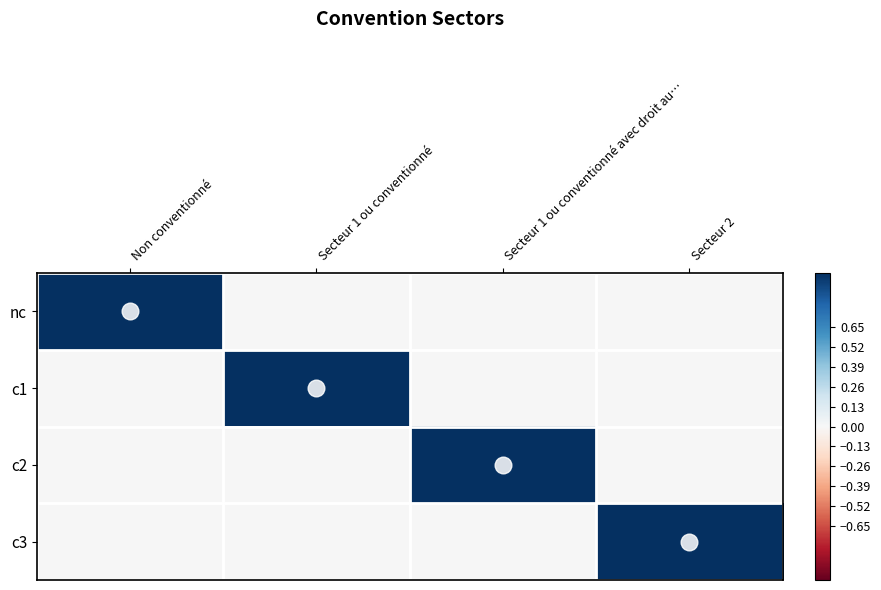

At how many categories does at least one series exceed 0?

4